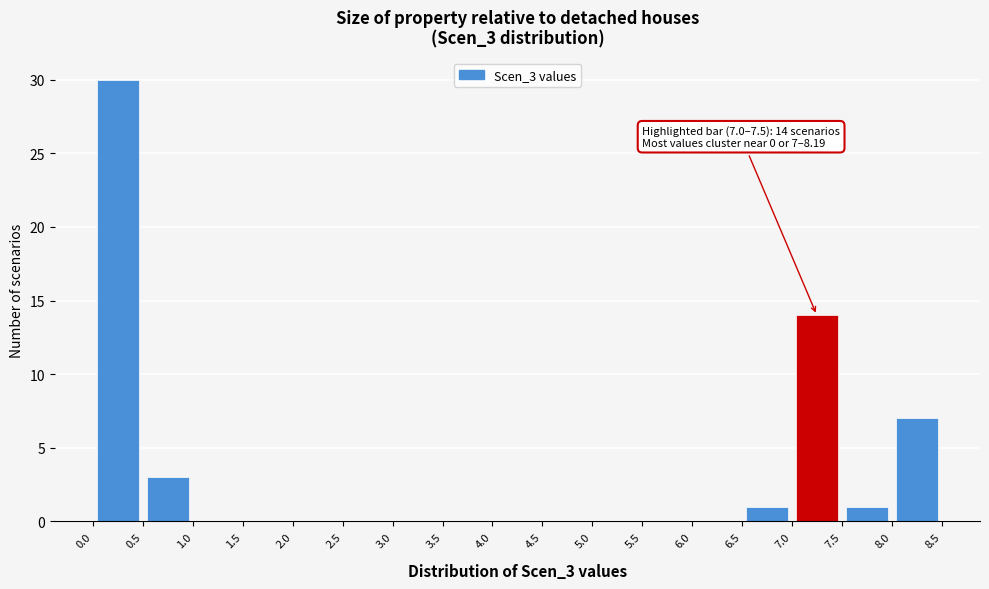

Which range on the x-axis has the tallest bar?

0.0 to 0.5